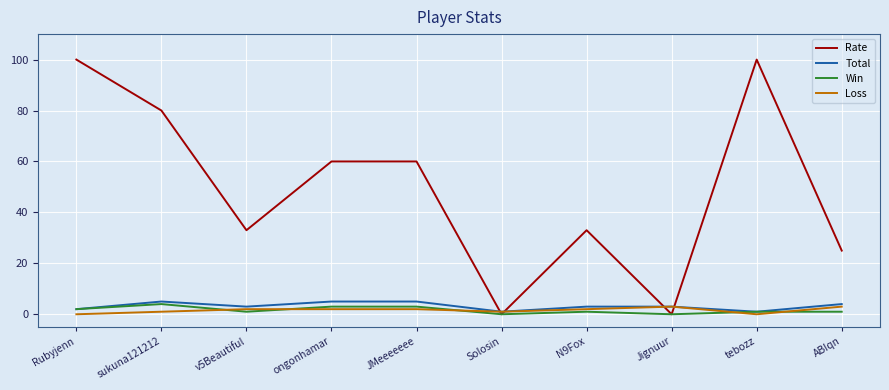

What is the greatest value displayed?

100